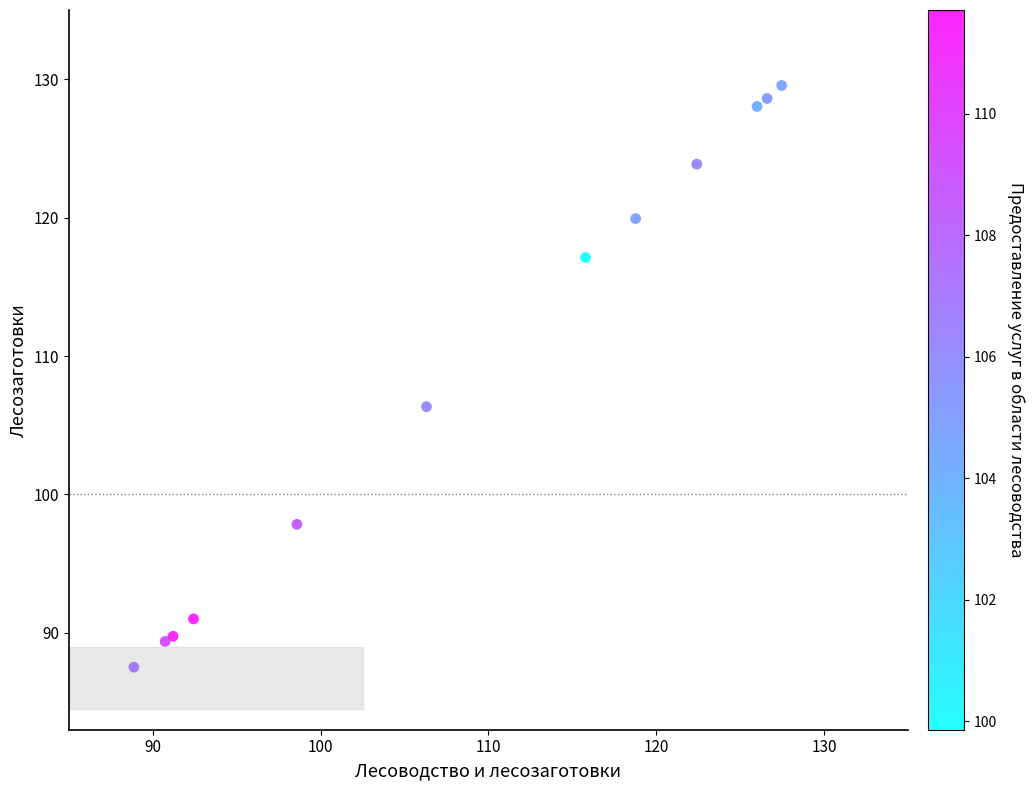

What Y value in the scatter plot is closest to 108?

106.3